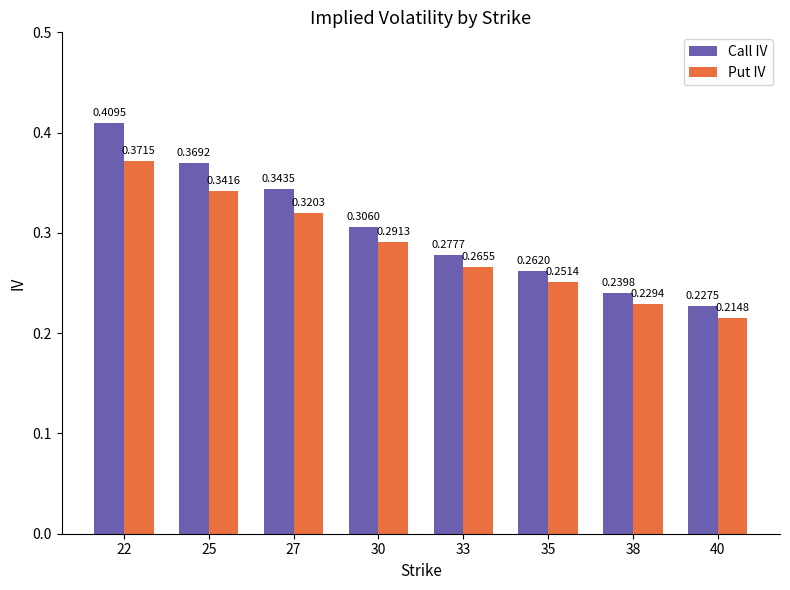

How many series are shown in this chart?

2